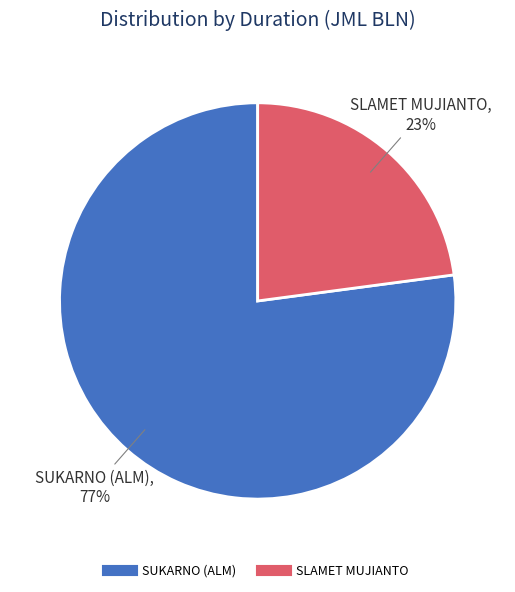

To the nearest percent, what portion does SLAMET MUJIANTO represent?

23%